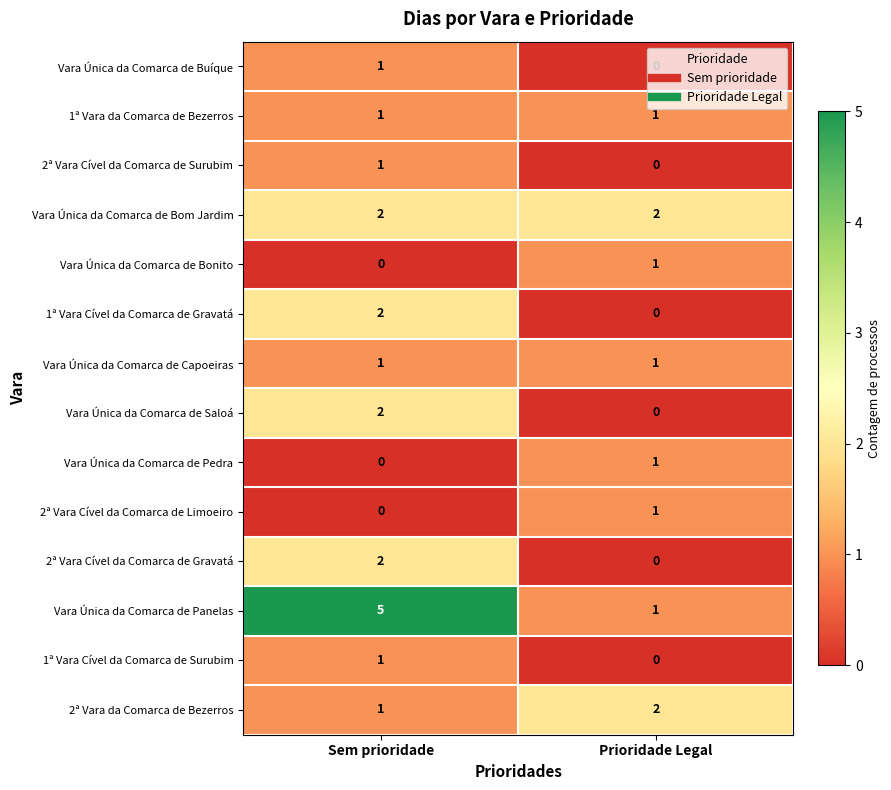

What is the sum of the Vara Única da Comarca de Panelas values at Prioridade Legal and Sem prioridade?

6